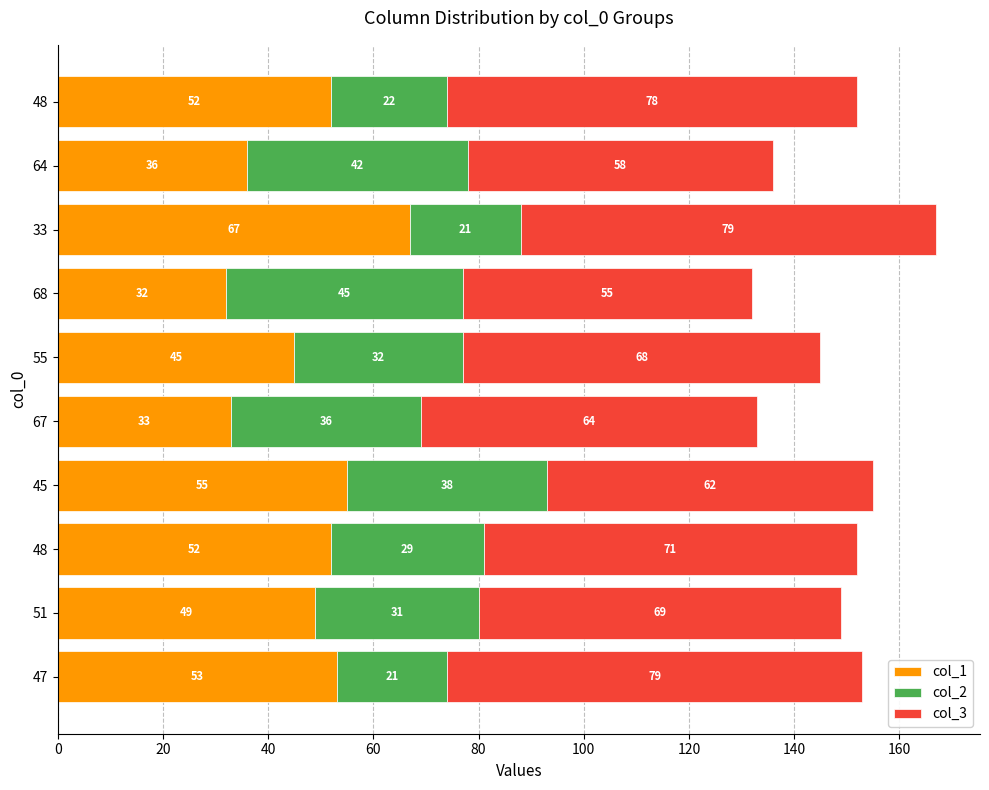

Count the number of categories in the chart.

10